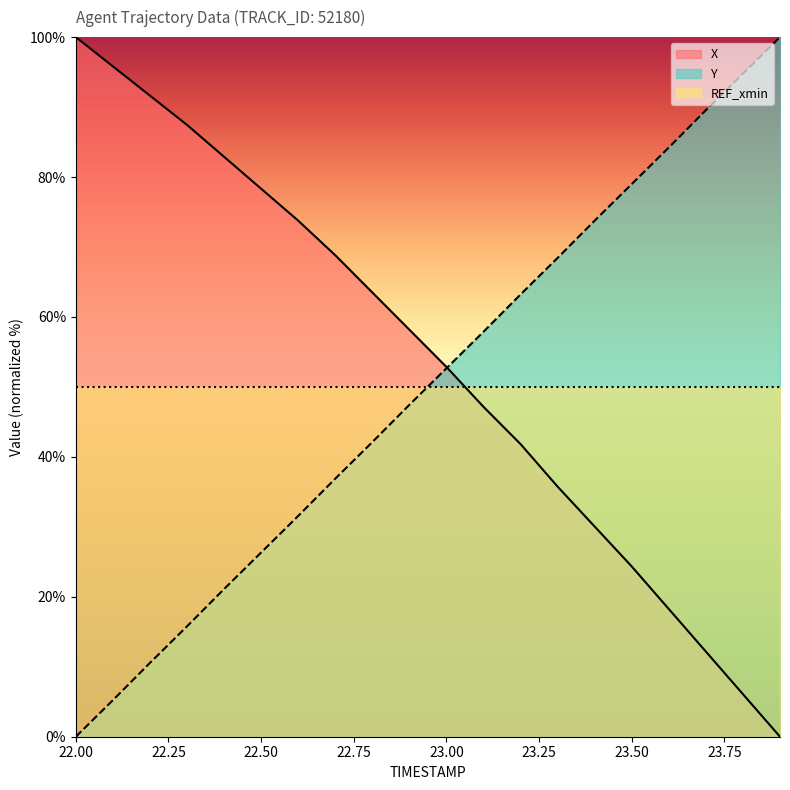

What position from the left is 22.8?

9